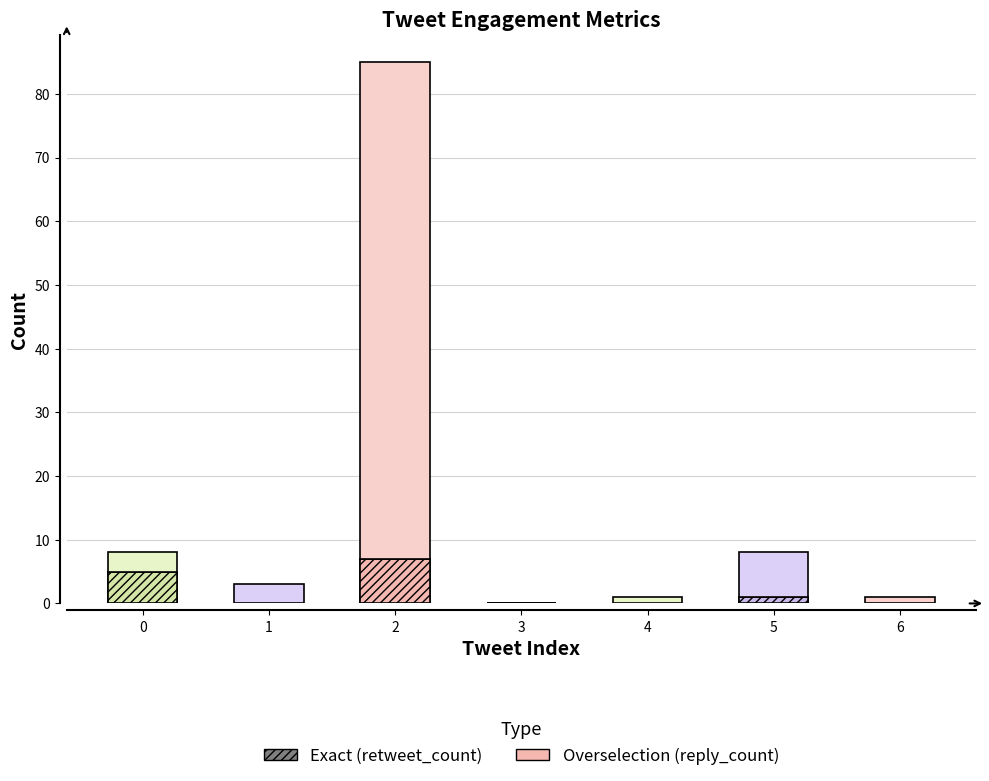

What is the total value across all series at 0?

8